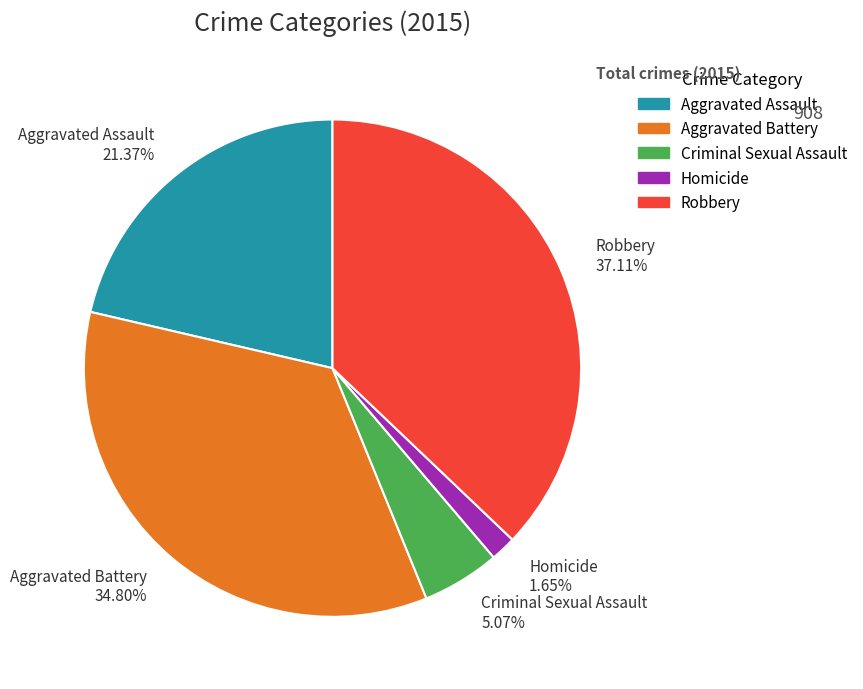

What is the ratio of the value at Robbery to the value at Homicide?

22.5